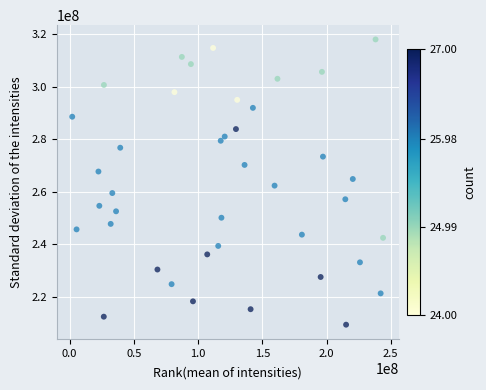

What is the range of Y values (max minus min)?

108607200